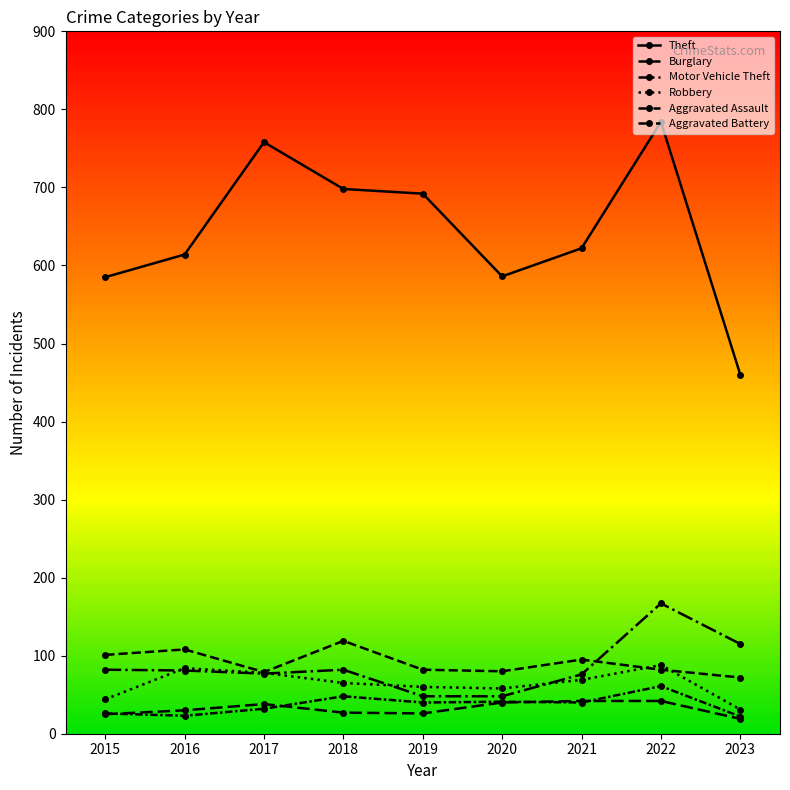

Reading left to right, extract all data points from this chart.

Theft: 2015=585	2016=614	2017=758	2018=698	2019=692	2020=586	2021=622	2022=784	2023=460
Burglary: 2015=101	2016=108	2017=79	2018=119	2019=82	2020=80	2021=95	2022=82	2023=72
Motor Vehicle Theft: 2015=82	2016=81	2017=77	2018=82	2019=48	2020=48	2021=76	2022=167	2023=115
Robbery: 2015=44	2016=84	2017=78	2018=65	2019=60	2020=58	2021=69	2022=88	2023=31
Aggravated Assault: 2015=26	2016=23	2017=32	2018=48	2019=40	2020=41	2021=40	2022=61	2023=22
Aggravated Battery: 2015=25	2016=30	2017=38	2018=27	2019=26	2020=40	2021=42	2022=42	2023=19